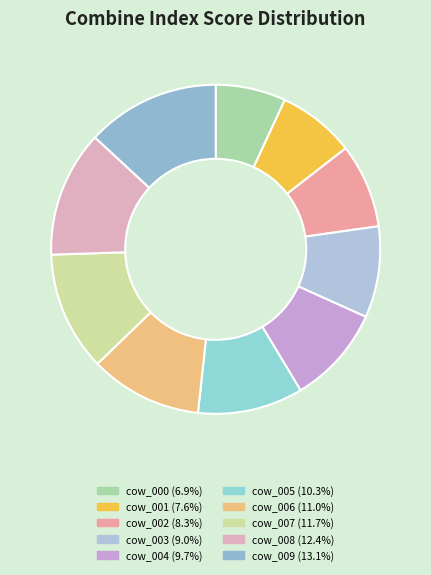

Rank the categories by value from highest to lowest.

cow_009, cow_008, cow_007, cow_006, cow_005, cow_004, cow_003, cow_002, cow_001, cow_000